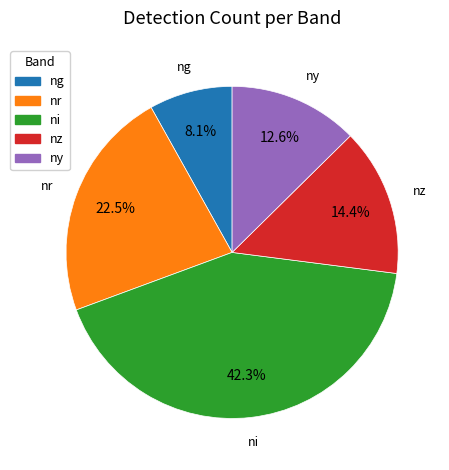

Does any single category account for the majority?

No